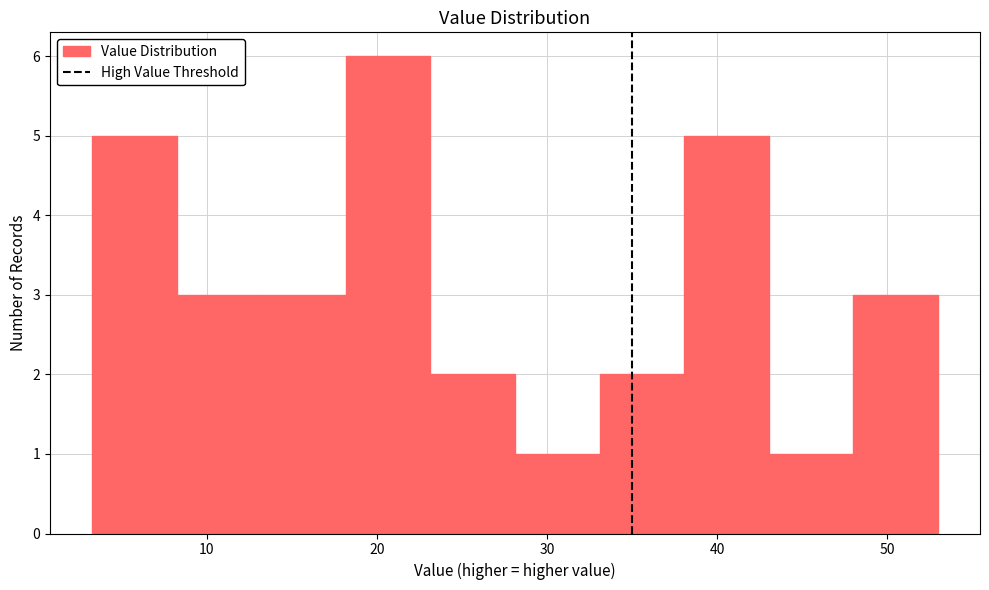

Which range on the x-axis has the tallest bar?

18 to 23